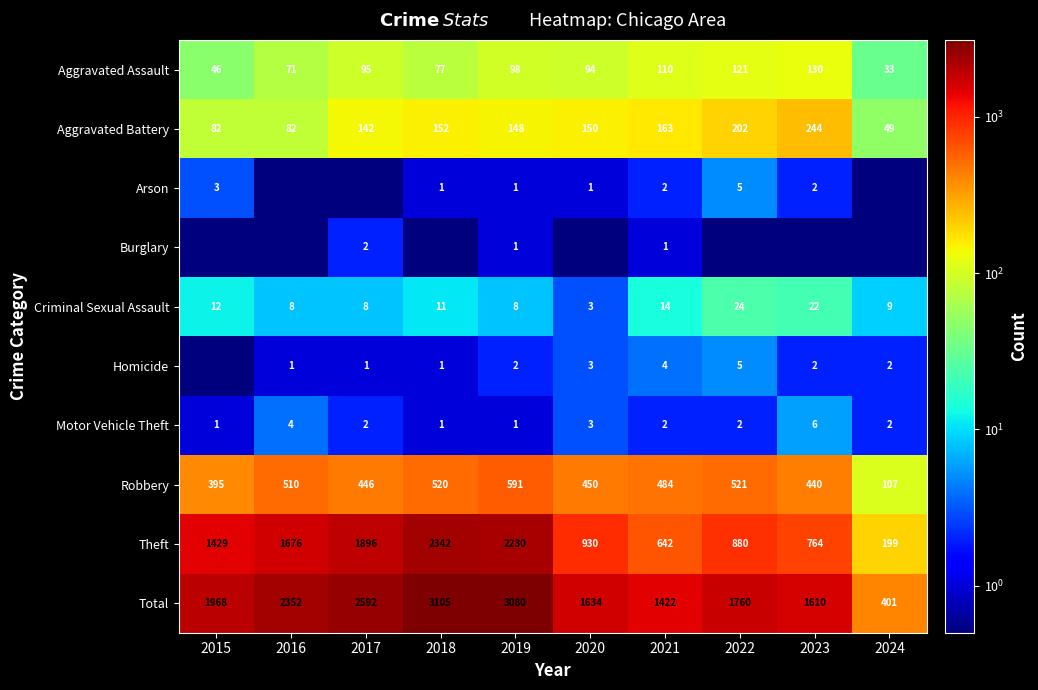

At which category does the chart reach its peak across all series?

2018